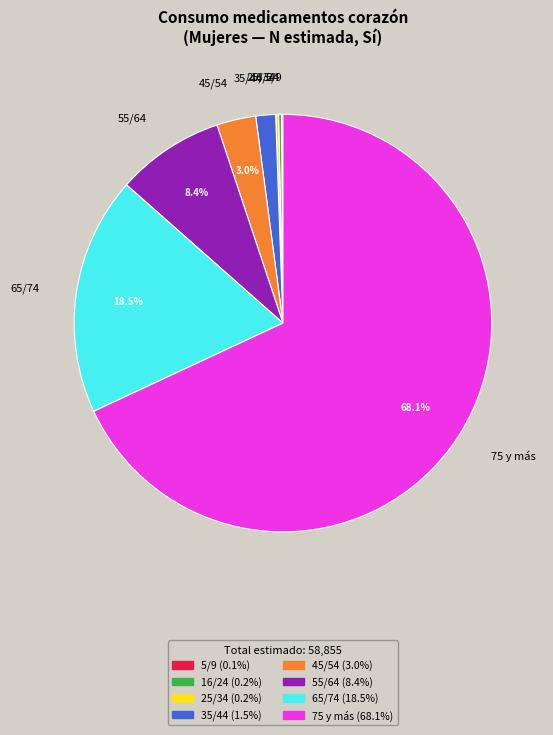

What portion of the pie excludes 55/64?

91.6%